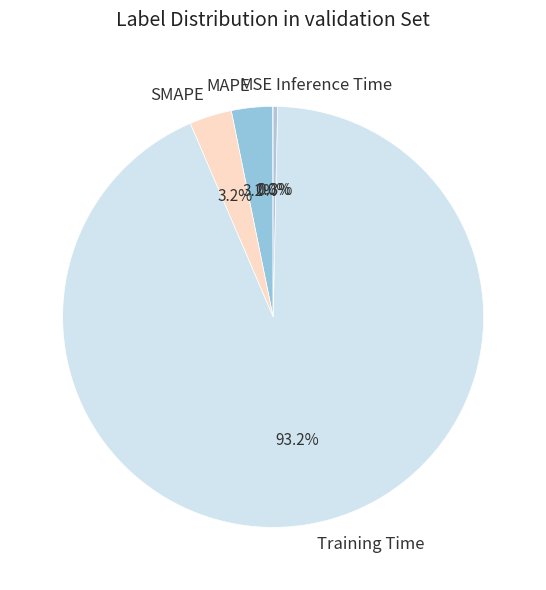

Does MAPE represent more than half of the total?

No